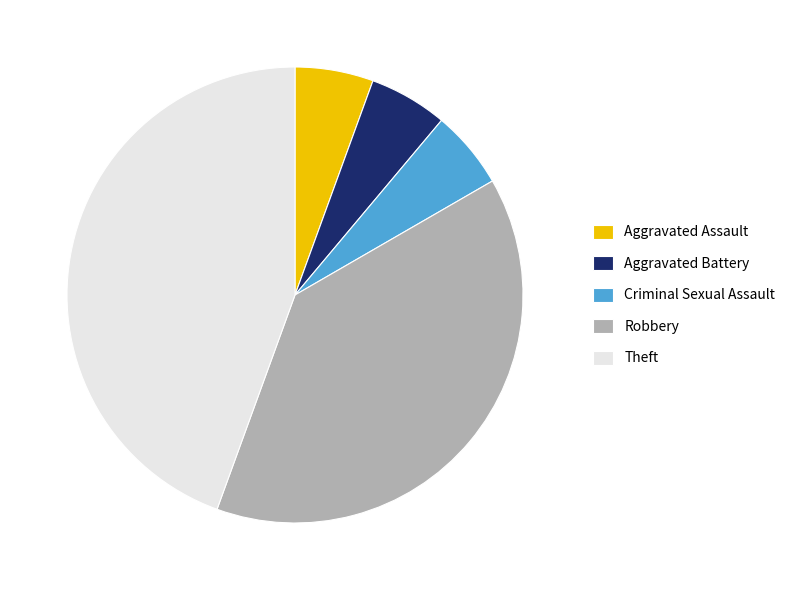

Do Criminal Sexual Assault and Aggravated Assault together represent more than half of the pie?

No